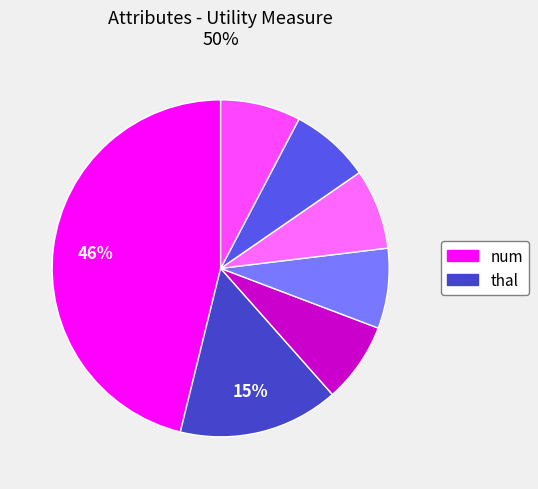

What is the largest slice in the pie chart?

num